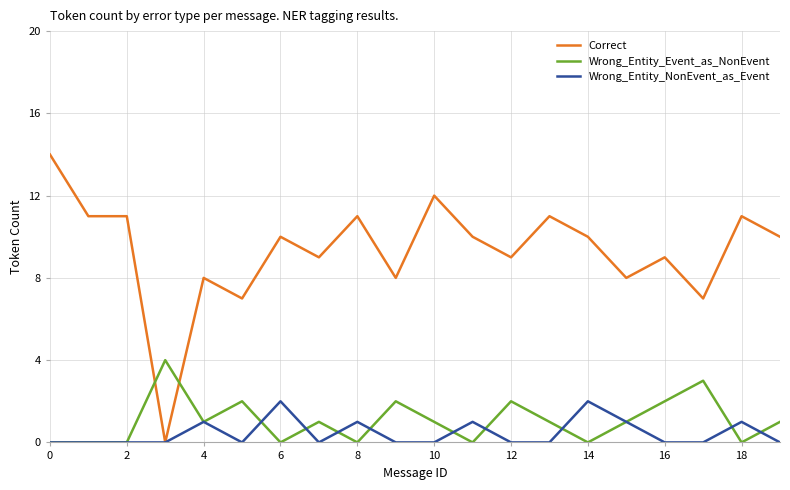

How many values in Correct are above zero?

19